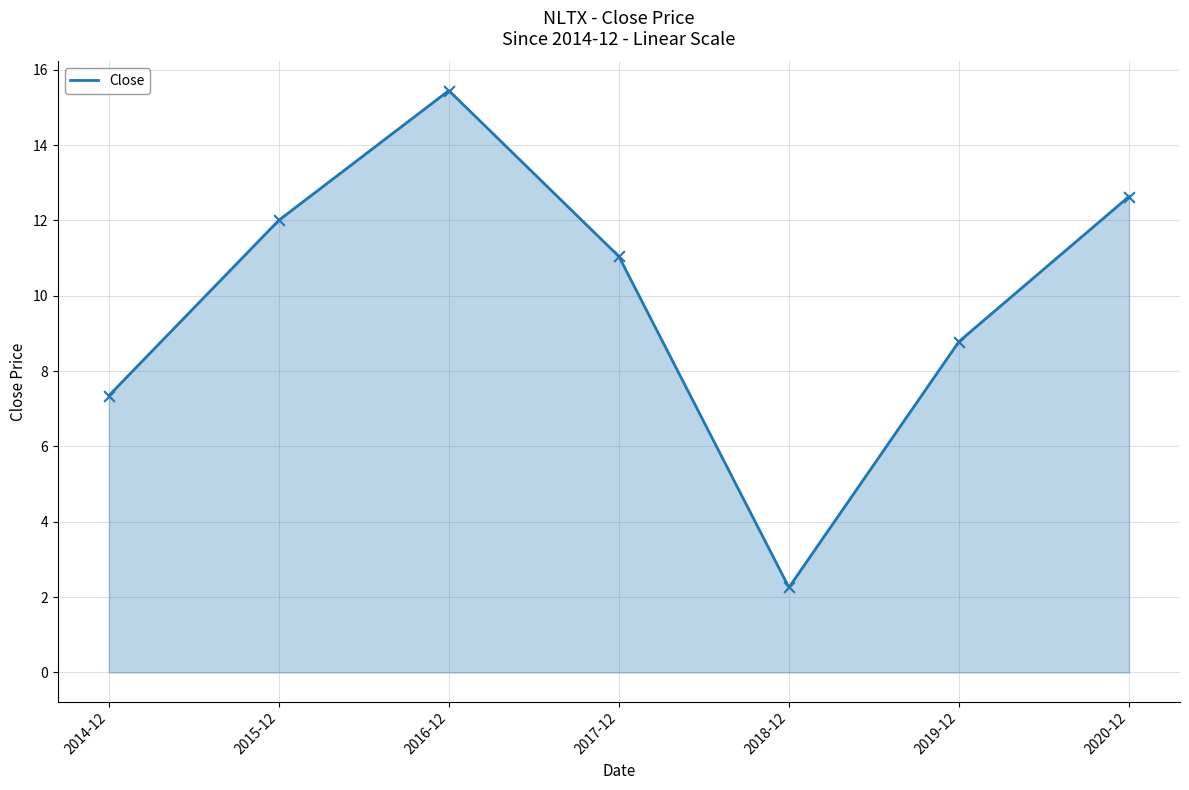

What is the ratio of the value at 2014-12 to the value at 2020-12?

0.6